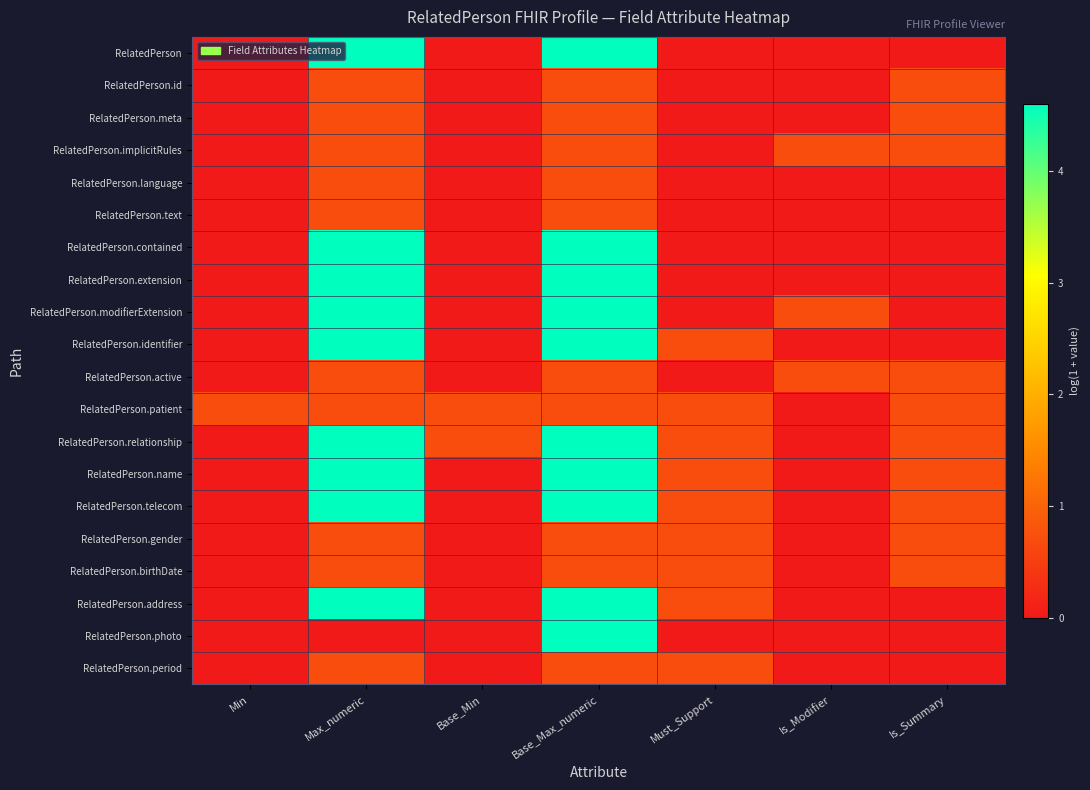

Which series has the largest range (max minus min)?

RelatedPerson